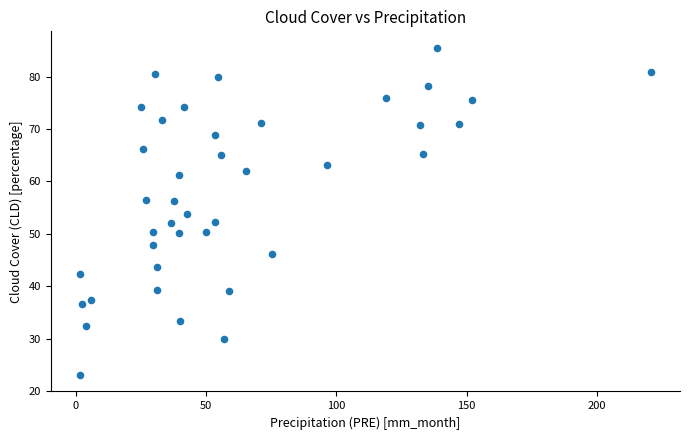

What is the range of X values (max minus min)?

219.6